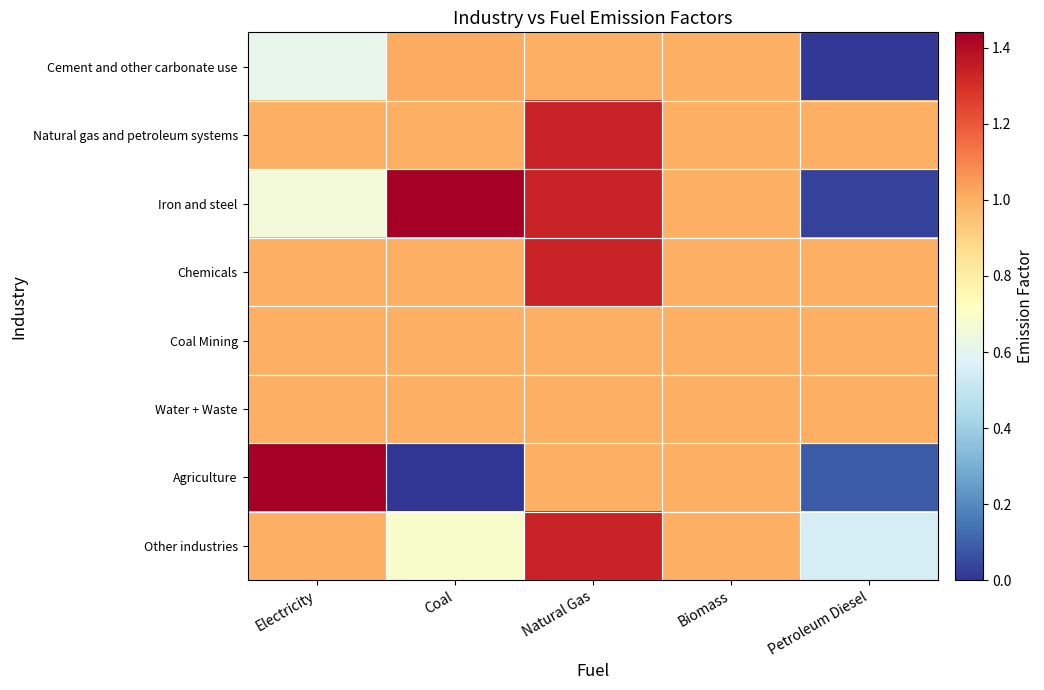

Between Electricity and Biomass, which is larger?

Biomass